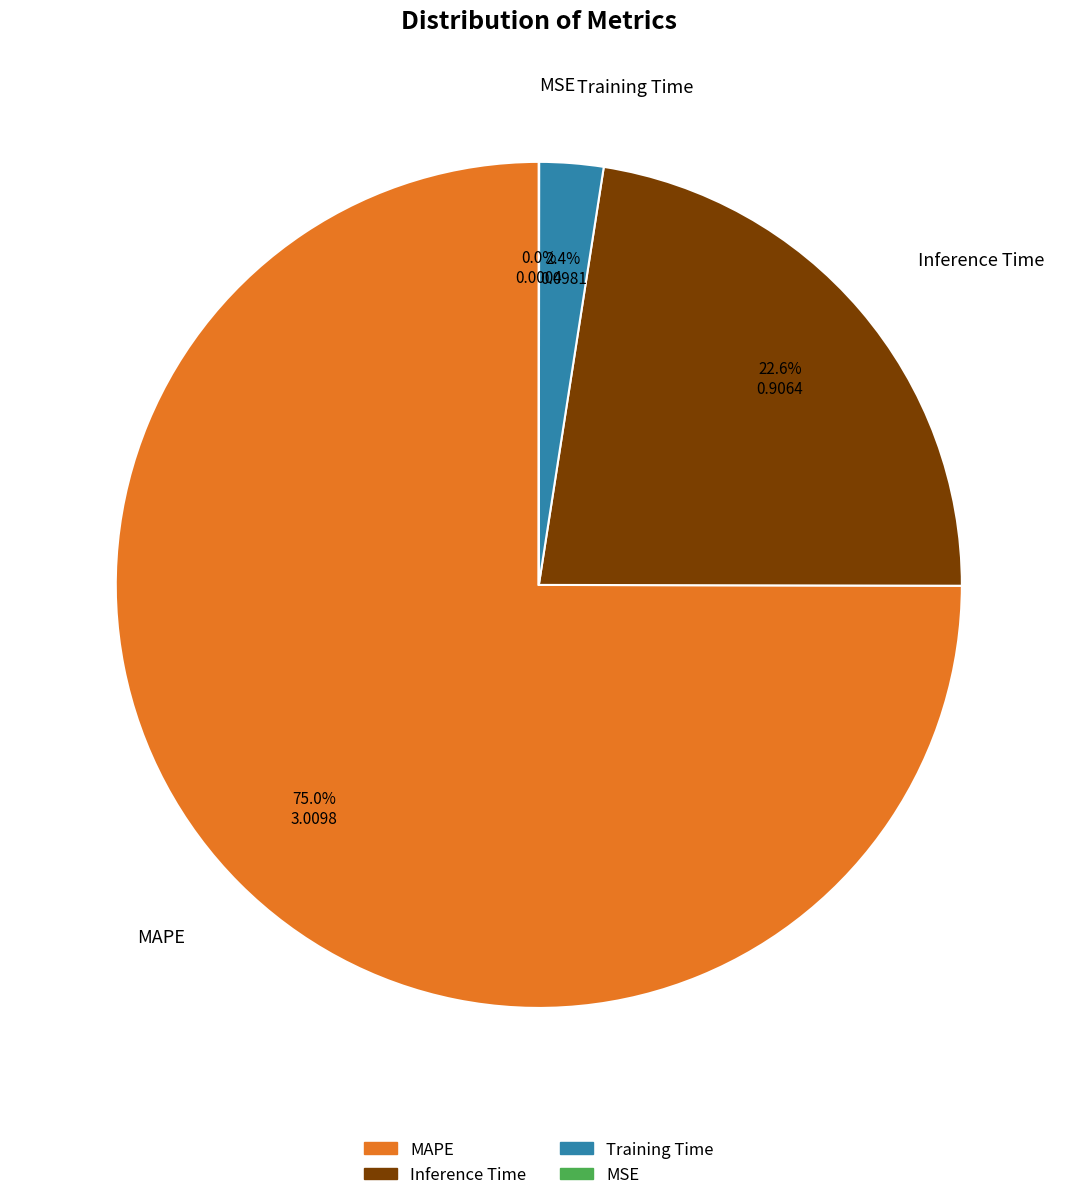

What is the largest slice in the pie chart?

MAPE